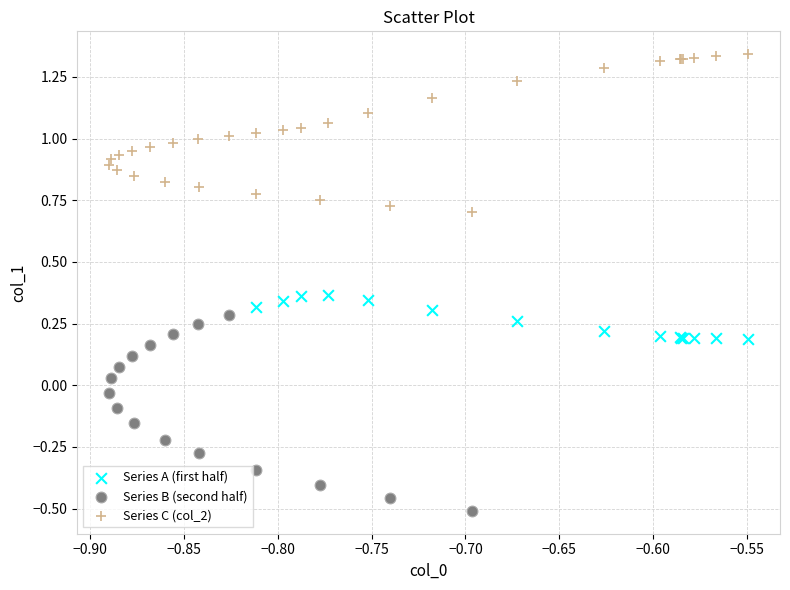

Which series contains the highest Y value?

Series C (col_2)